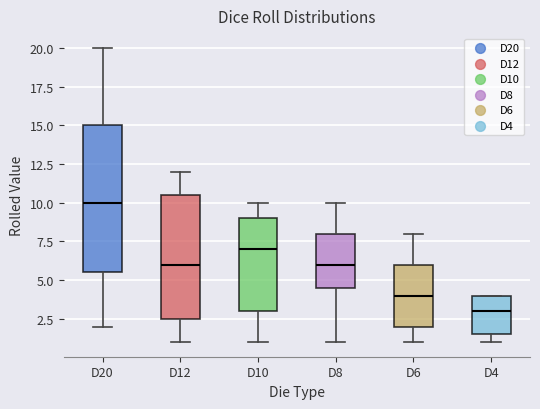

Reading left to right, read every box against the y-axis: the position of its median line, the range the box covers, and the ends of its whiskers. The values are not printed on the chart, so give them approximately, as read against the axis.

D20: median 10.0, box 5.5 to 15.0, whiskers 2.0 to 20.0
D12: median 6.0, box 2.5 to 10.5, whiskers 1.0 to 12.0
D10: median 7.0, box 3.0 to 9.0, whiskers 1.0 to 10.0
D8: median 6.0, box 4.5 to 8.0, whiskers 1.0 to 10.0
D6: median 4.0, box 2.0 to 6.0, whiskers 1.0 to 8.0
D4: median 3.0, box 1.5 to 4.0, whiskers 1.0 to 4.0